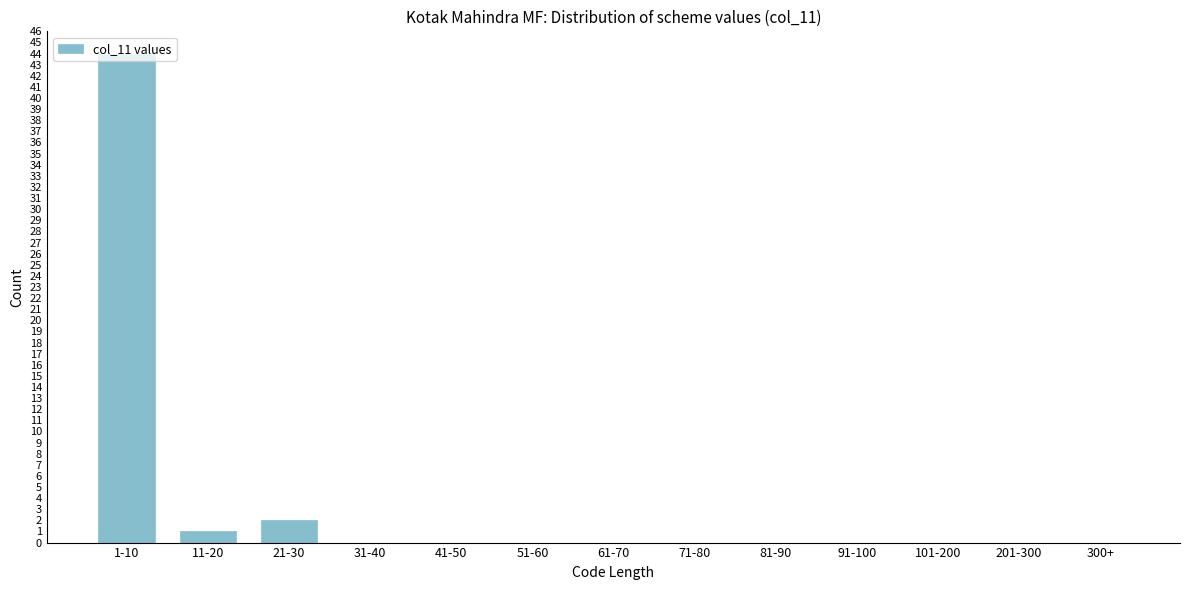

What is the sum of all values?

47